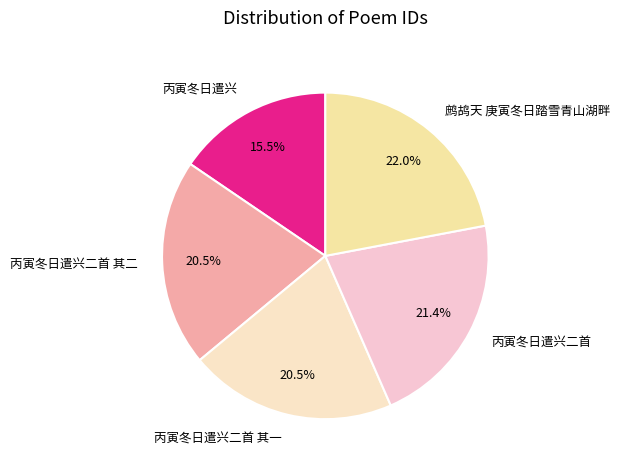

Do 丙寅冬日遣兴二首 其一 and 鹧鸪天 庚寅冬日踏雪青山湖畔 together represent more than half of the pie?

No